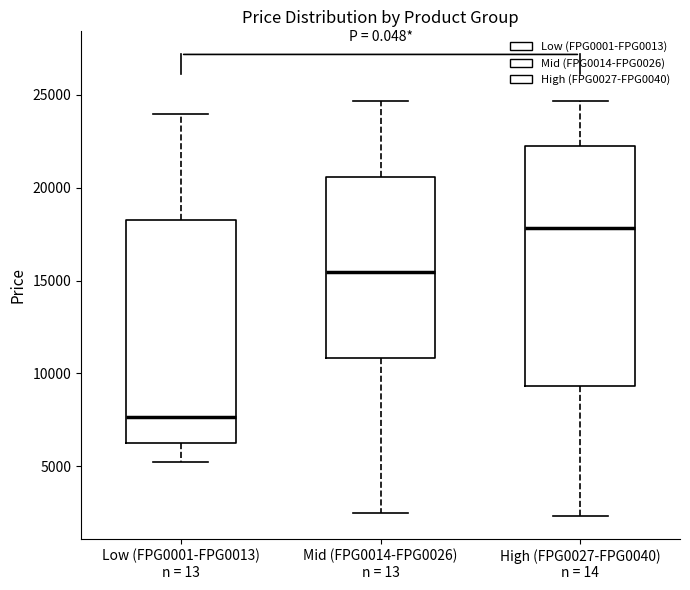

Which box is the tallest, from its lower edge to its upper edge?

High (FPG0027-FPG0040) n = 14